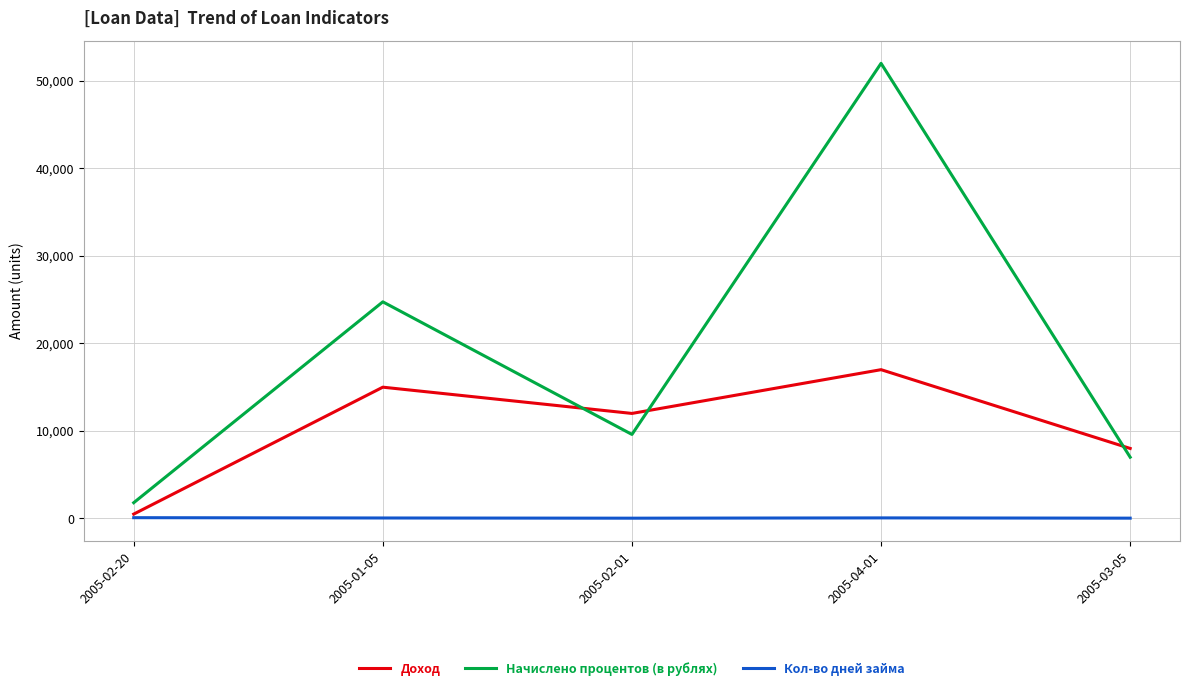

Which series changed the most between 2005-04-01 and 2005-03-05?

Начислено процентов (в рублях)